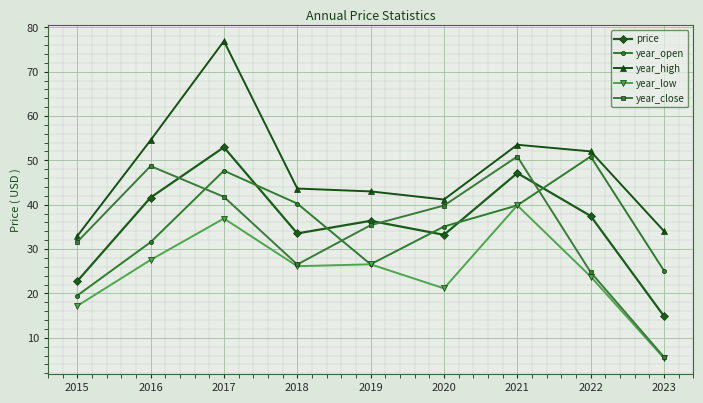

Is the value of year_open at 2022 greater than the value of price at 2017?

No